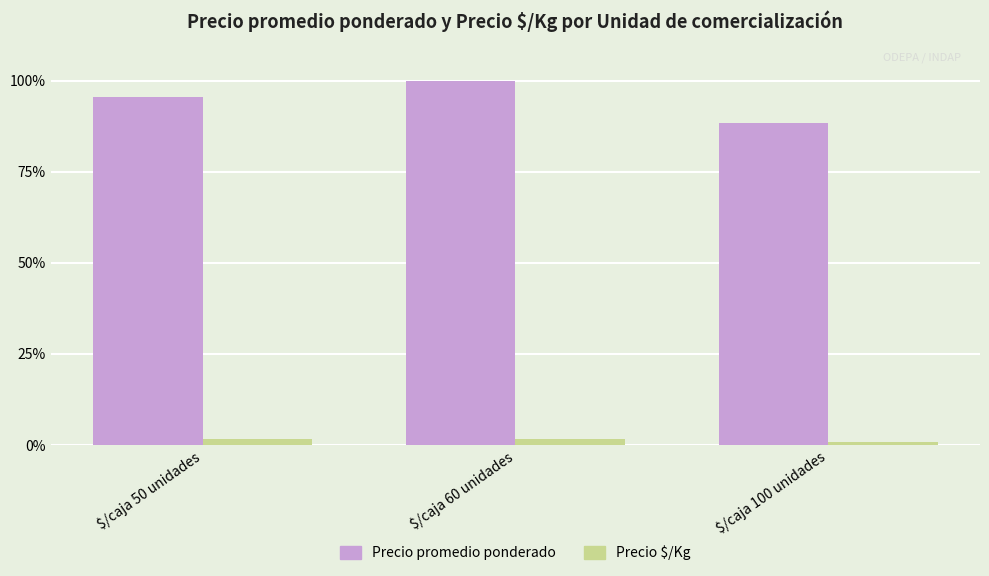

The value of Precio promedio ponderado at $/caja 50 unidades is 135.0. True or false?

False